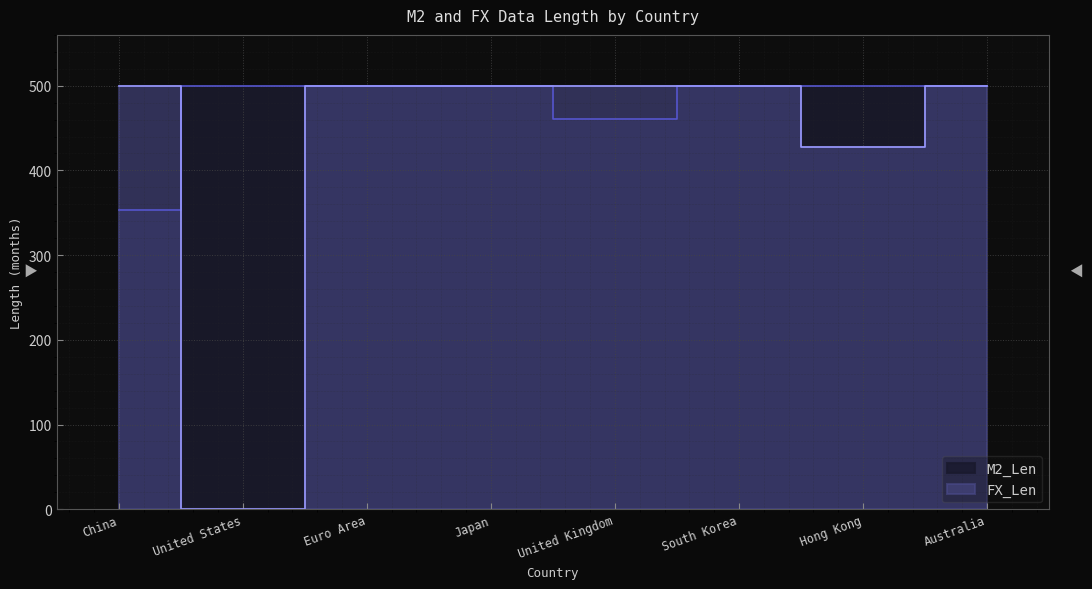

The value of FX_Len at Hong Kong is 622. True or false?

False